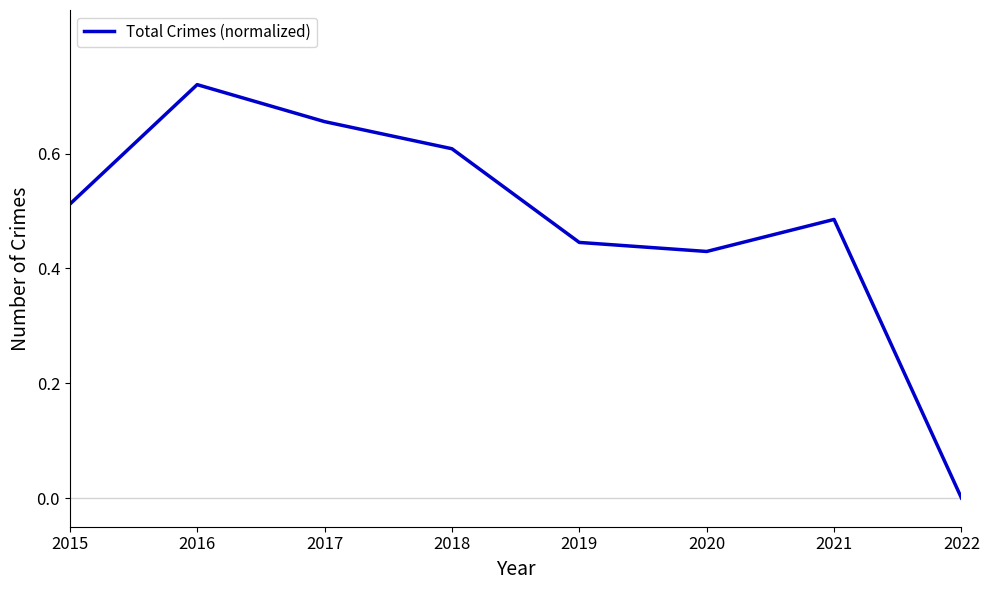

What is the difference between the second highest and second lowest values?

0.2